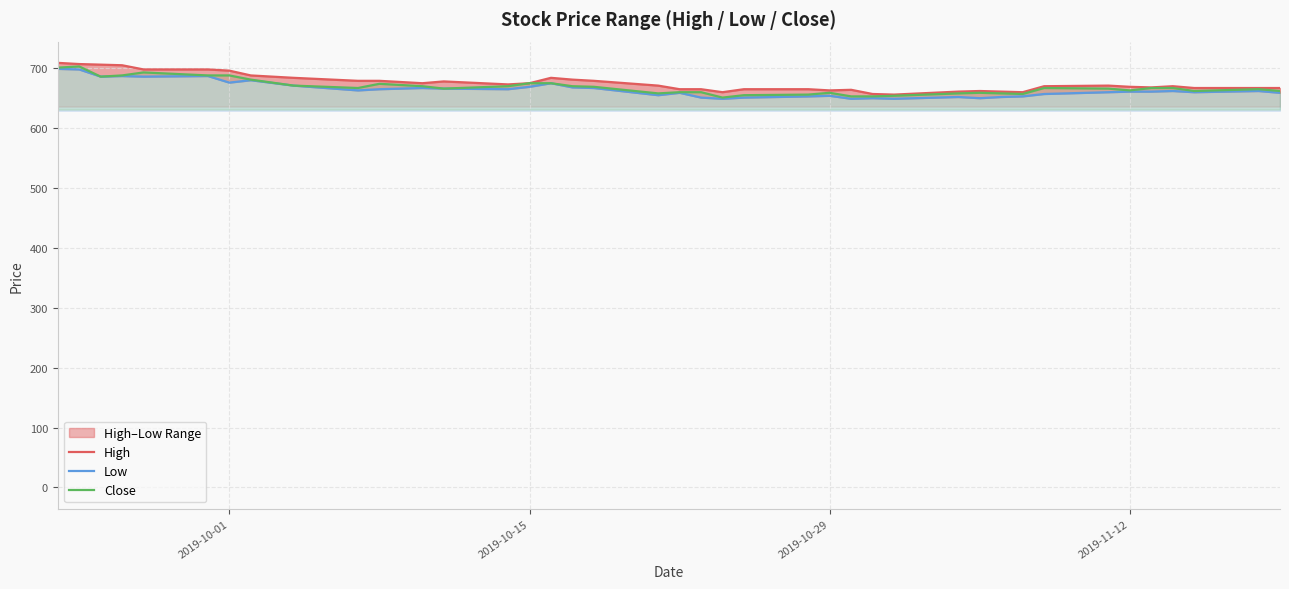

What is the smallest value displayed?

649